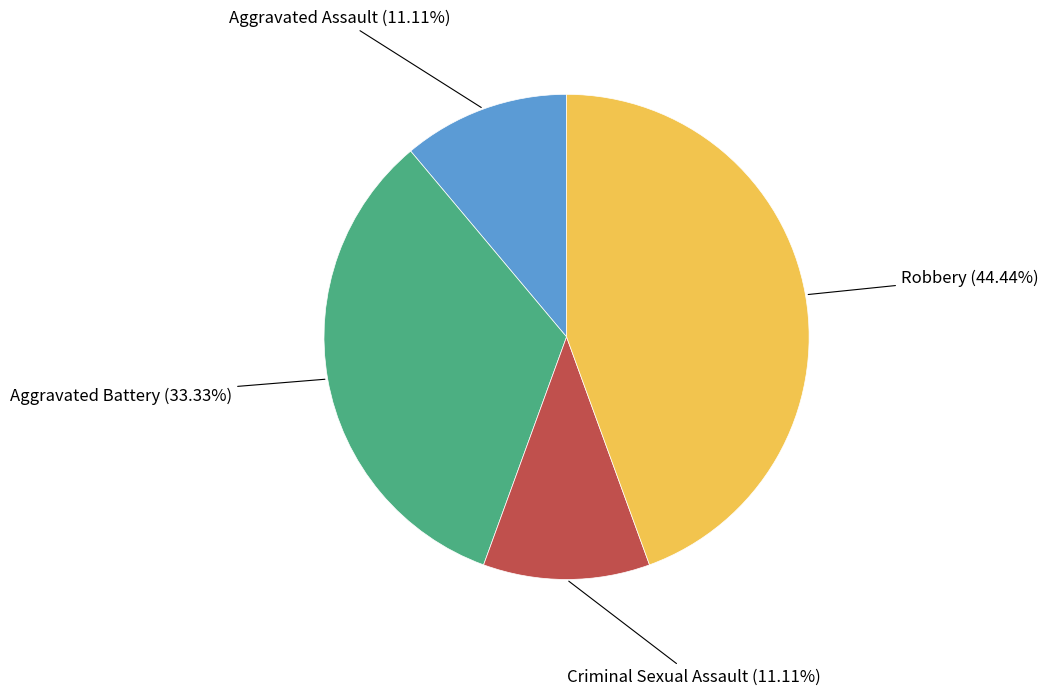

Which slice is the largest?

Robbery